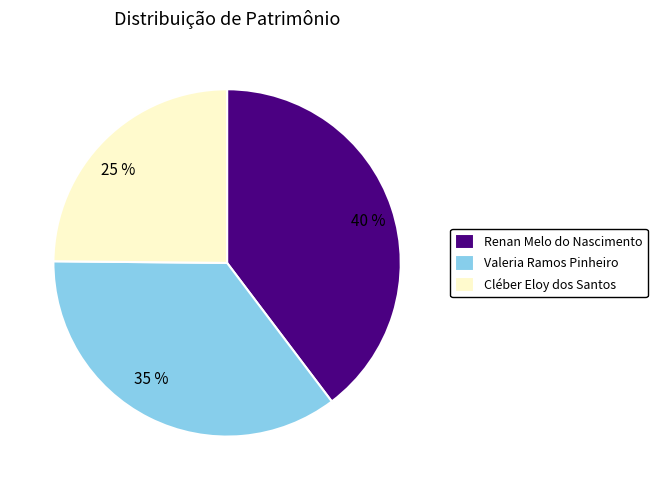

How many segments does this pie chart have?

3